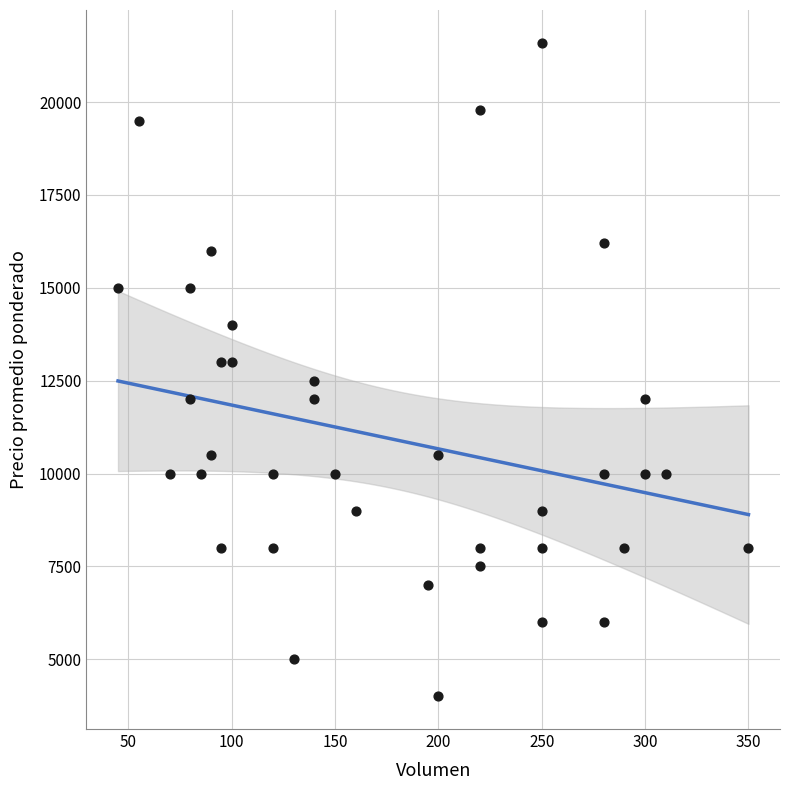

What is the range of X values (max minus min)?

305